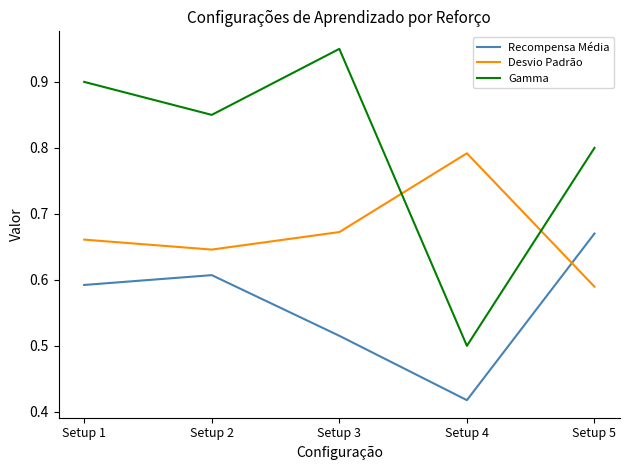

Where is Recompensa Média nearest to the value 0?

Setup 4